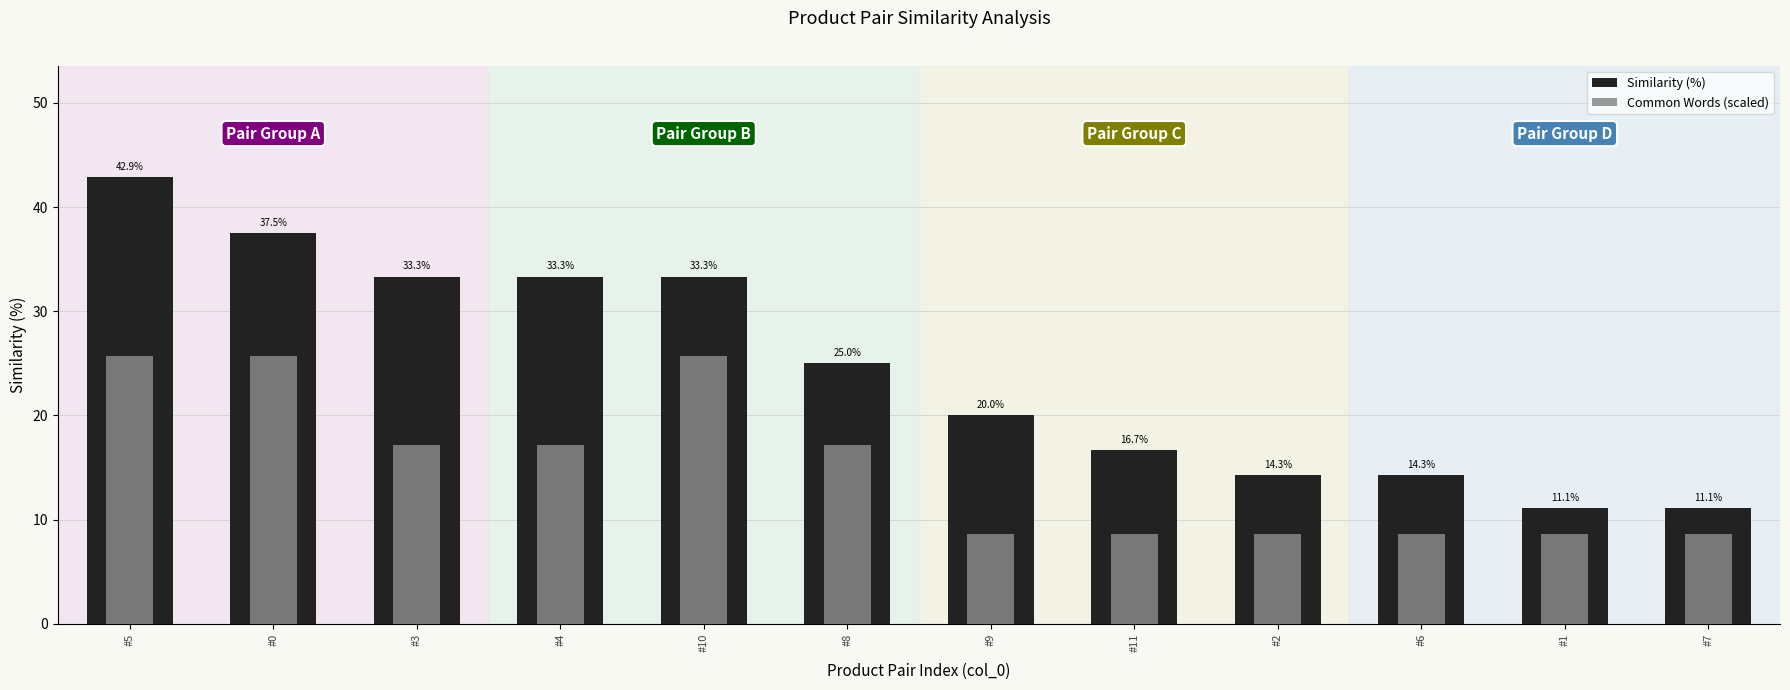

Is the value of Common Words (scaled) at #10 greater than the value of Similarity (%) at #5?

No